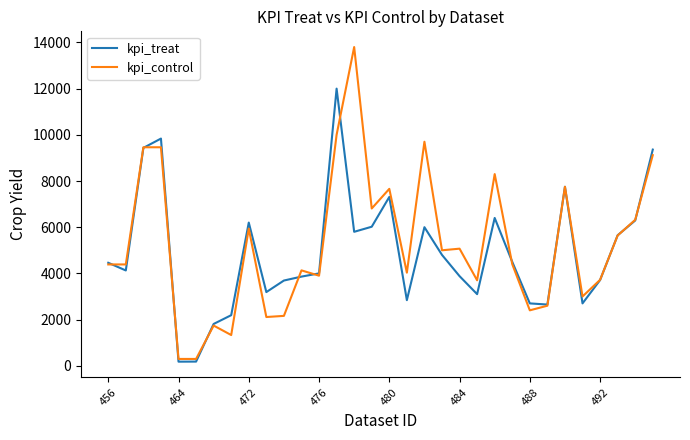

Which series has the widest spread of values?

kpi_control